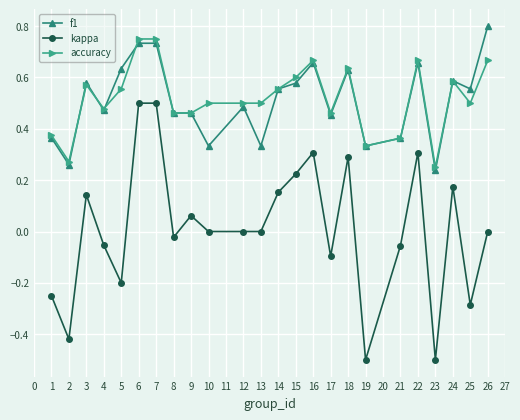

Which label corresponds to the largest value in the chart?

26